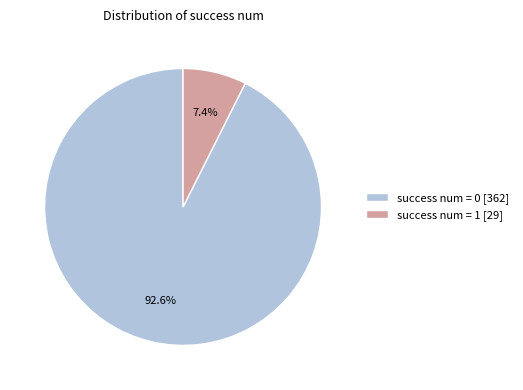

Which category accounts for the majority?

success num = 0 [362]